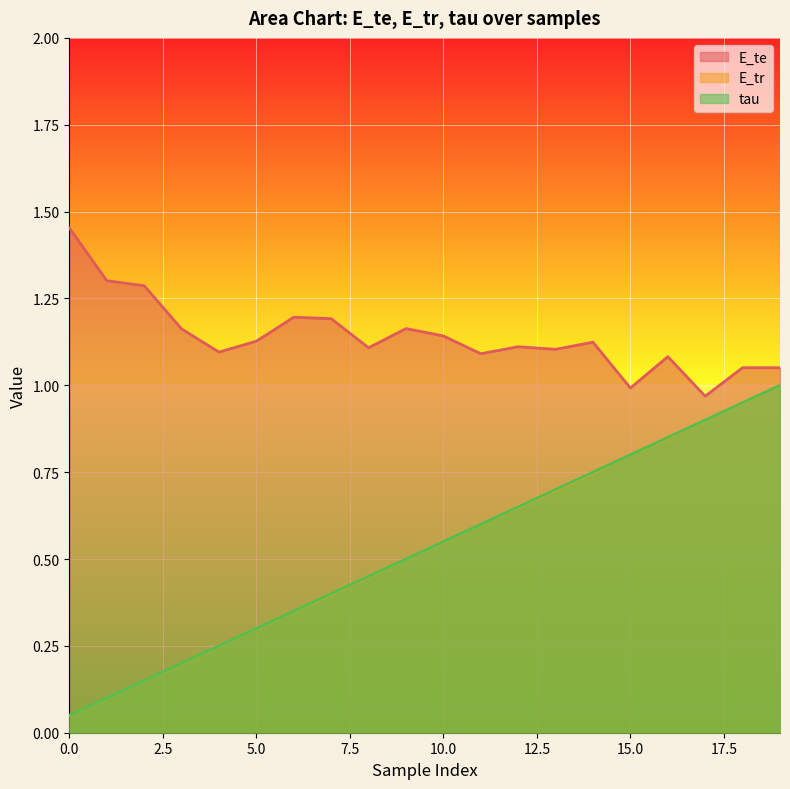

Which category has the highest value in the tau series?

19